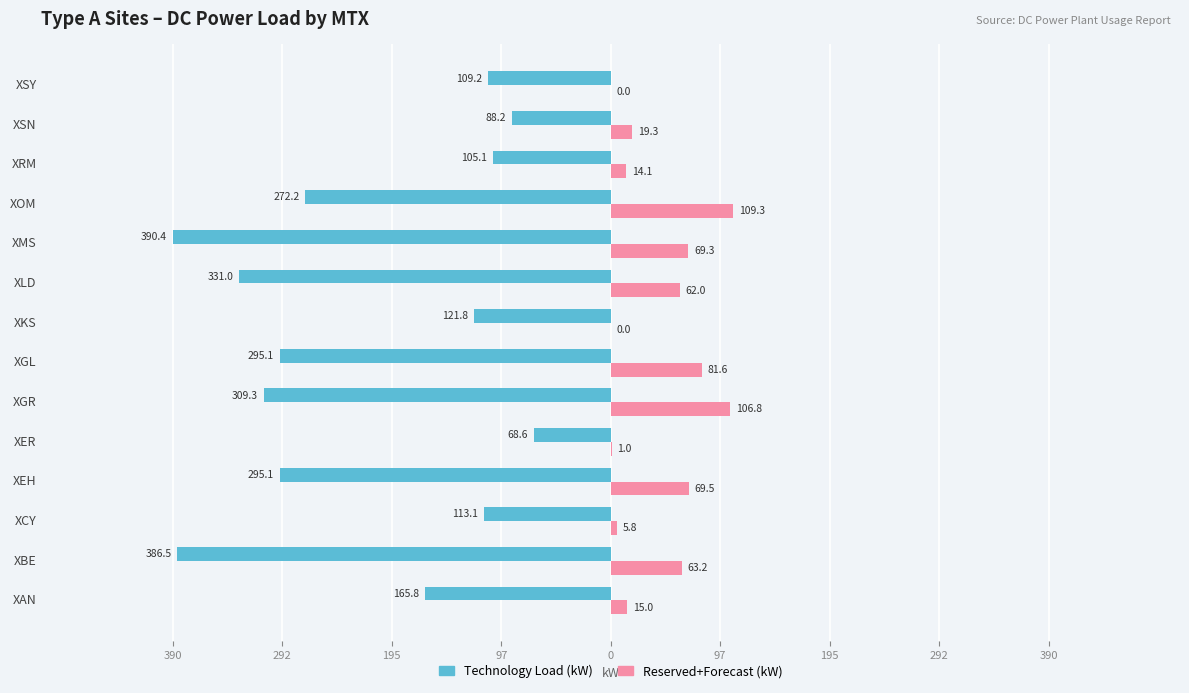

What are all the series names shown in the legend?

Technology Load (kW), Reserved+Forecast (kW)